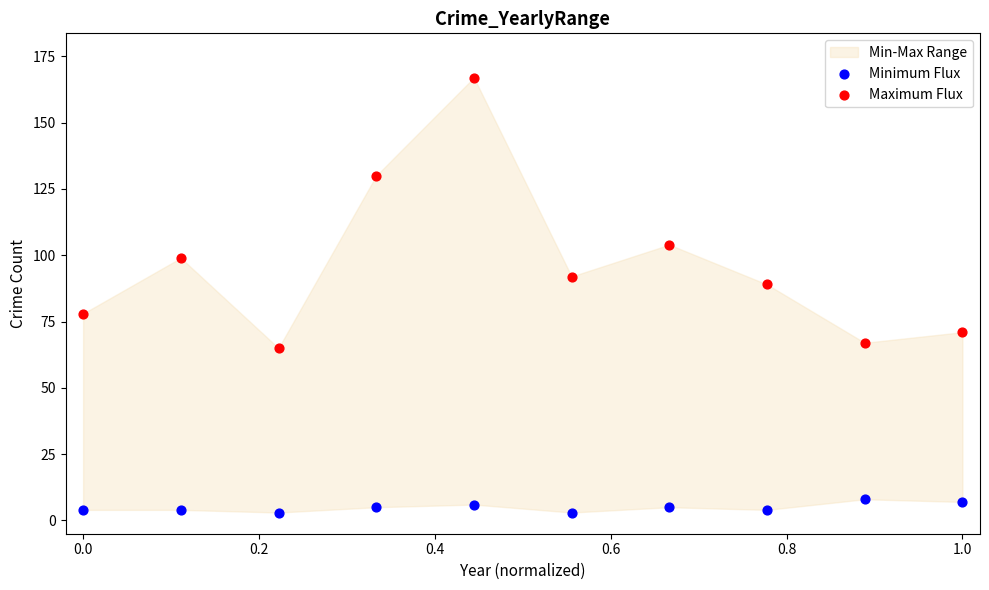

Which series has the widest spread of Y values?

Maximum Flux